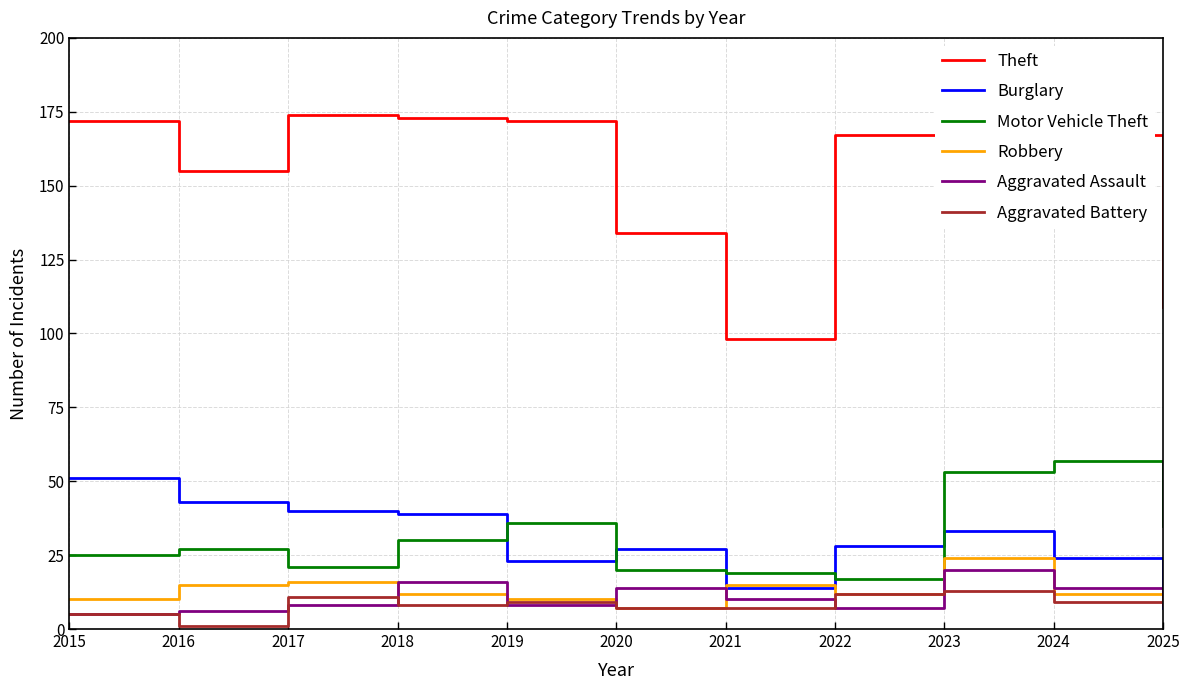

After their last crossing, which series has the higher values: Burglary or Aggravated Battery?

Aggravated Battery